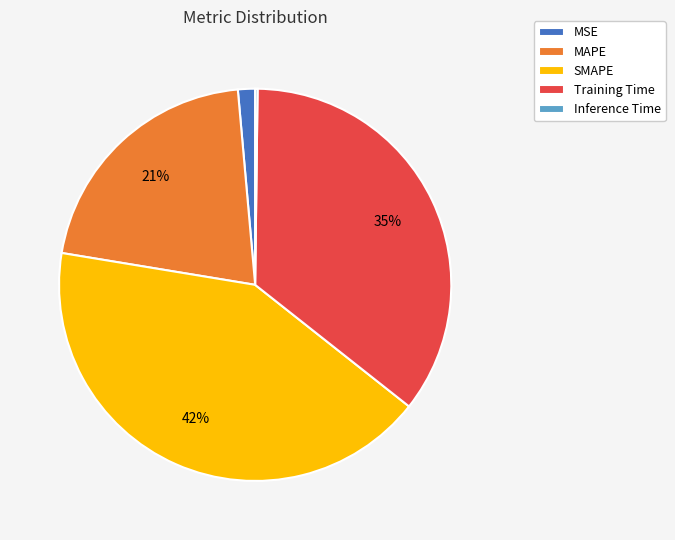

What percentage is the MAPE slice, to the nearest percent?

21%